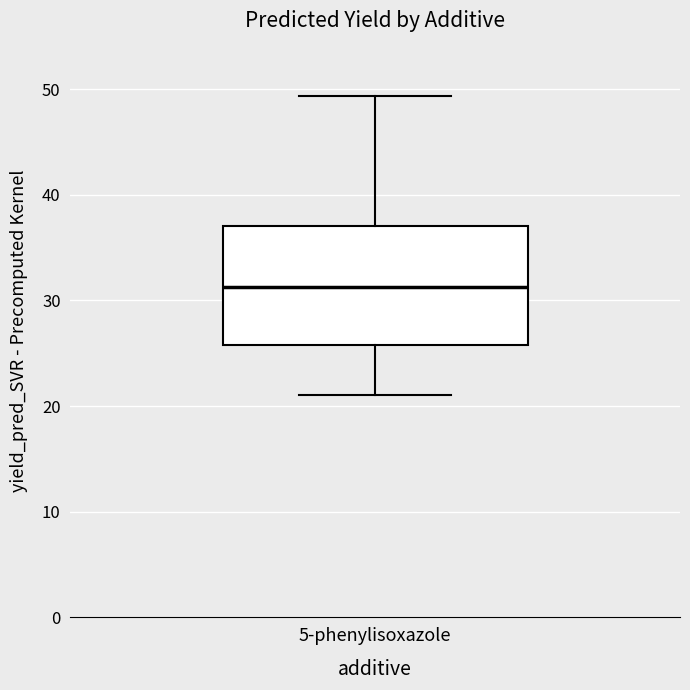

Read this box plot against the y-axis: the position of the median line, the range covered by the box, and the ends of both whiskers. The values are not printed on the chart, so give them approximately, as read against the axis.

median 31, box 26 to 37, whiskers 21 to 49